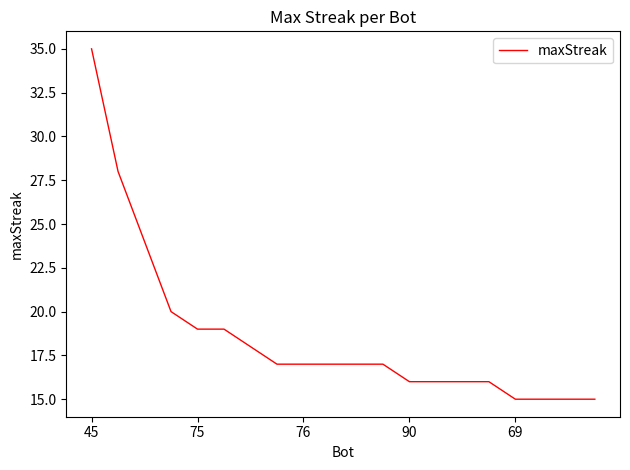

What is the difference between the maximum and minimum values?

20